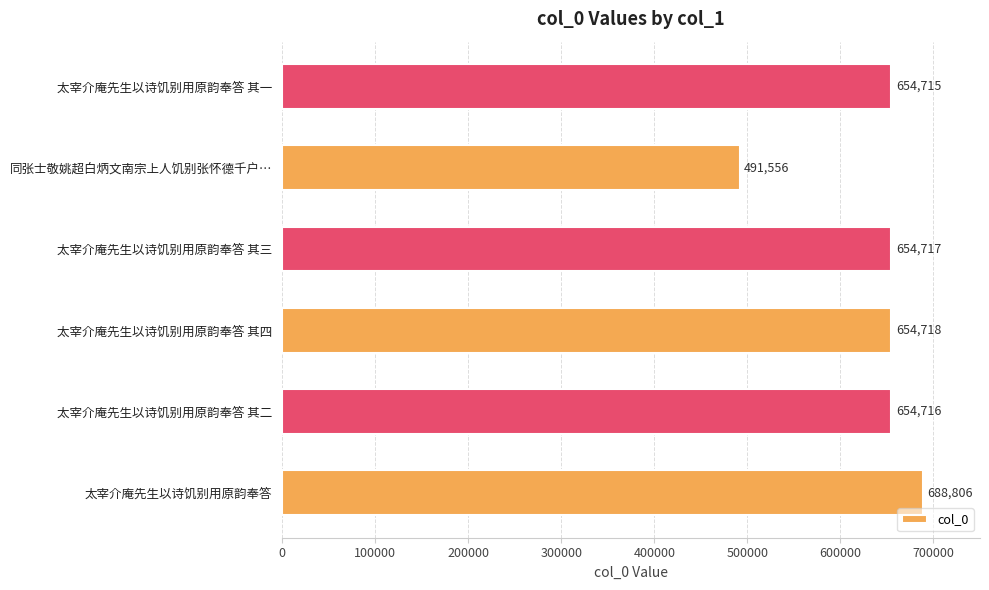

Rank the categories by value from highest to lowest.

太宰介庵先生以诗饥别用原韵奉答, 太宰介庵先生以诗饥别用原韵奉答 其四, 太宰介庵先生以诗饥别用原韵奉答 其三, 太宰介庵先生以诗饥别用原韵奉答 其二, 太宰介庵先生以诗饥别用原韵奉答 其一, 同张士敬姚超白炳文南宗上人饥别张怀德千户…